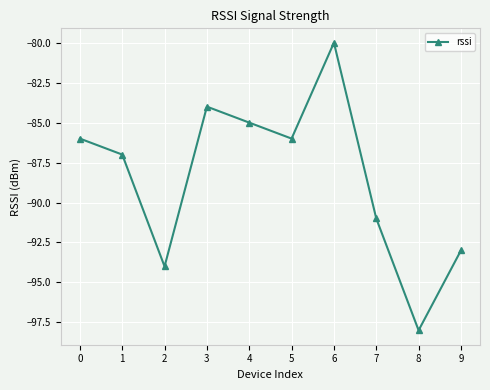

At which category does the chart reach its peak across all series?

6